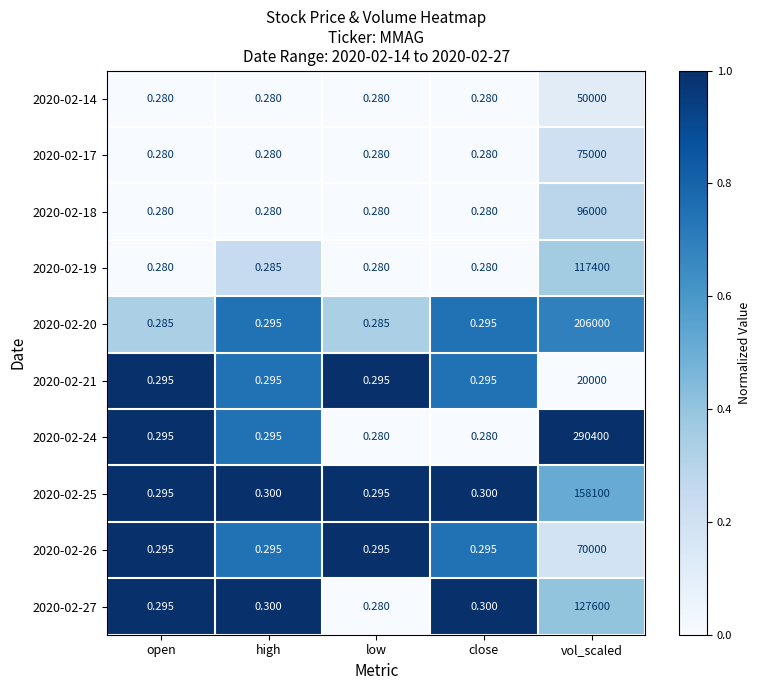

Where is 2020-02-19 nearest to the value 58700?

high